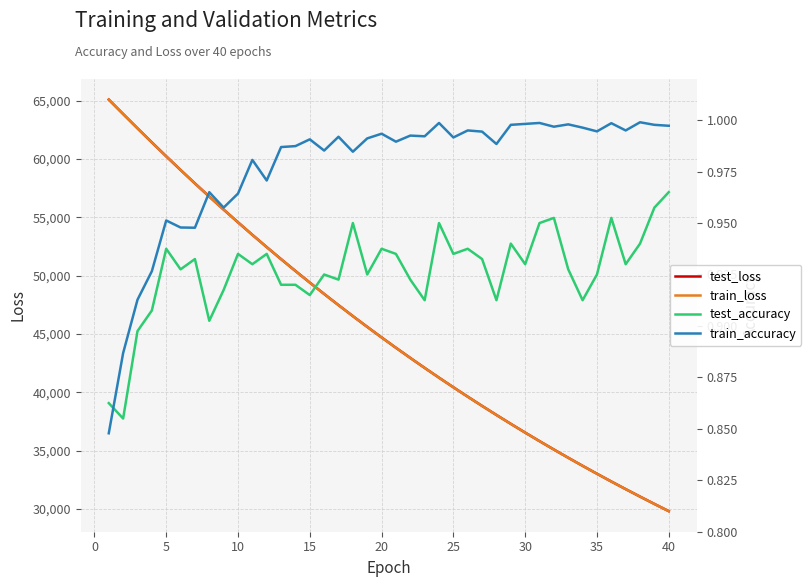

Which series ends up on top after the final intersection of train_accuracy and test_accuracy?

train_accuracy